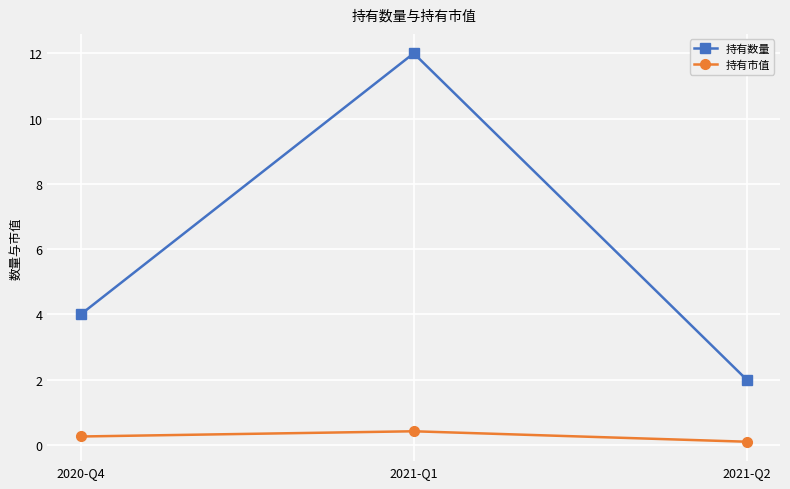

Which label corresponds to the smallest value in the chart?

2021-Q2